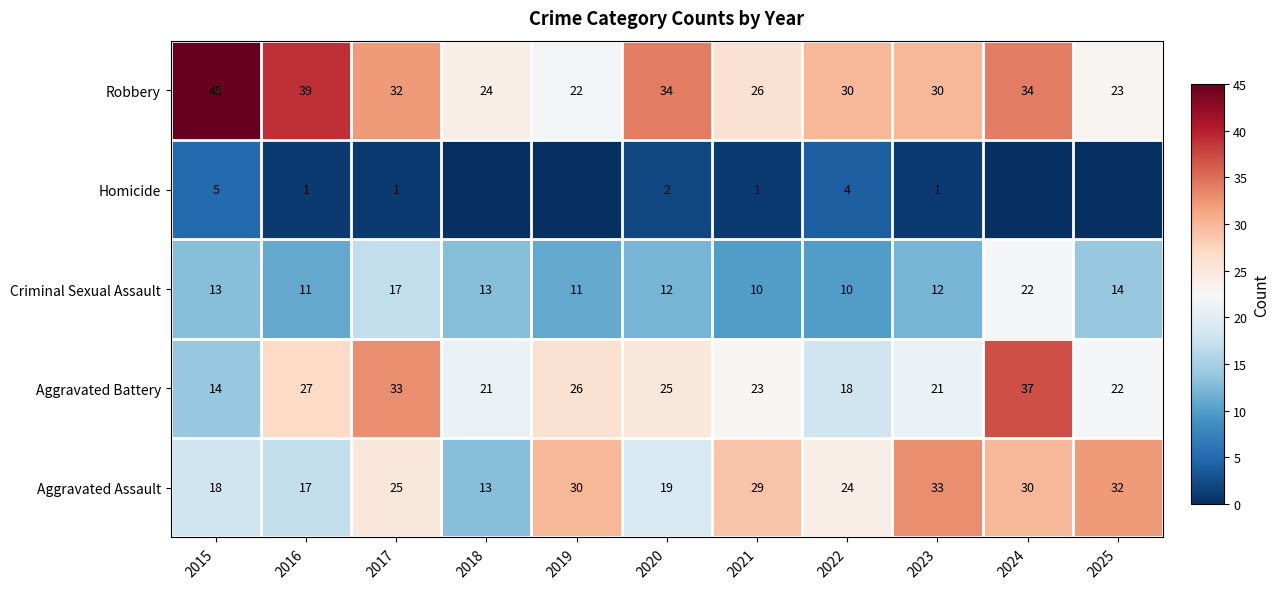

Where is Criminal Sexual Assault nearest to the value 16?

2017